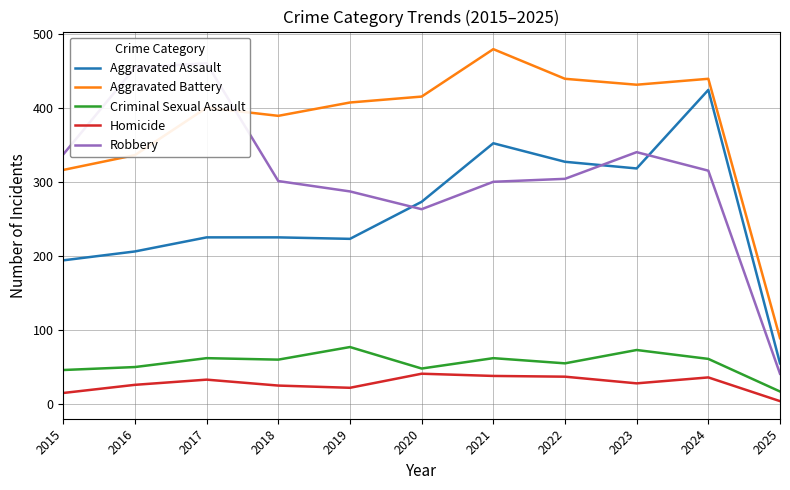

At how many categories does at least one series exceed 291?

10